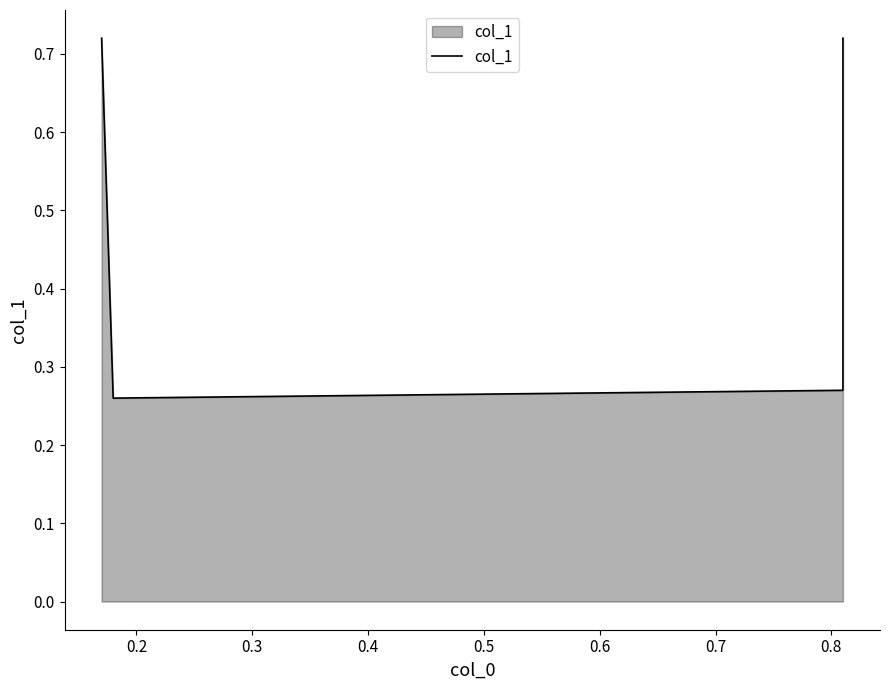

Which category has the lowest value across all series?

0.2